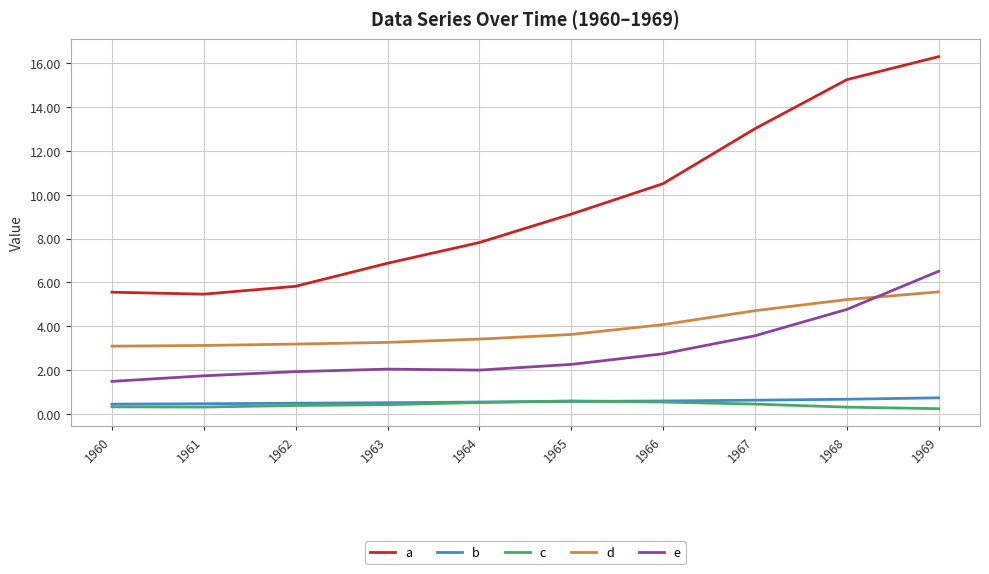

True or false: e and b cross at least once.

False